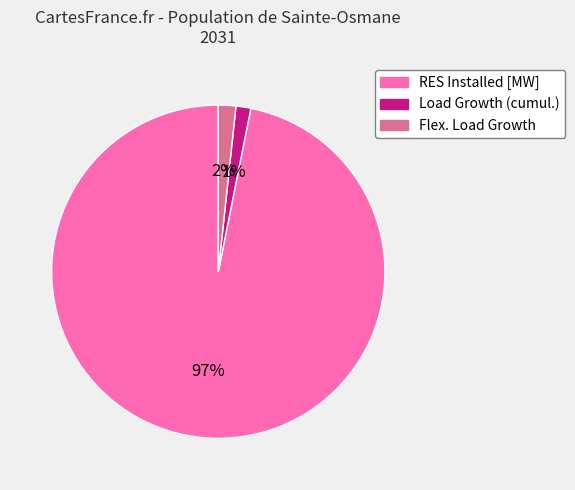

Is there any slice that represents more than half of the pie?

Yes